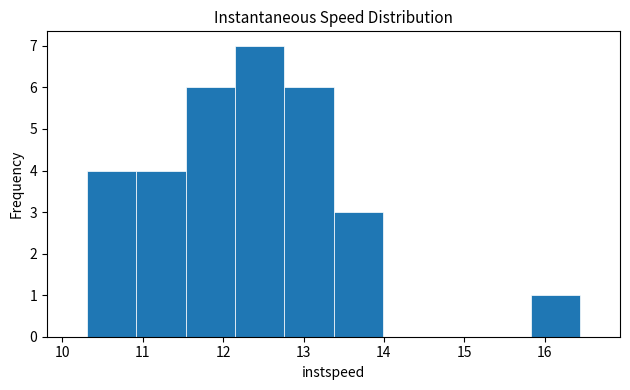

Reading left to right, list every bar in this chart as the range it spans on the x-axis followed by its height. Neither the bar edges nor the heights are printed on the chart, so give them approximately, as read against the axes.

10.3 to 10.9: 4
10.9 to 11.5: 4
11.5 to 12.1: 6
12.1 to 12.8: 7
12.8 to 13.4: 6
13.4 to 14.0: 3
14.0 to 14.6: 0
14.6 to 15.2: 0
15.2 to 15.8: 0
15.8 to 16.4: 1